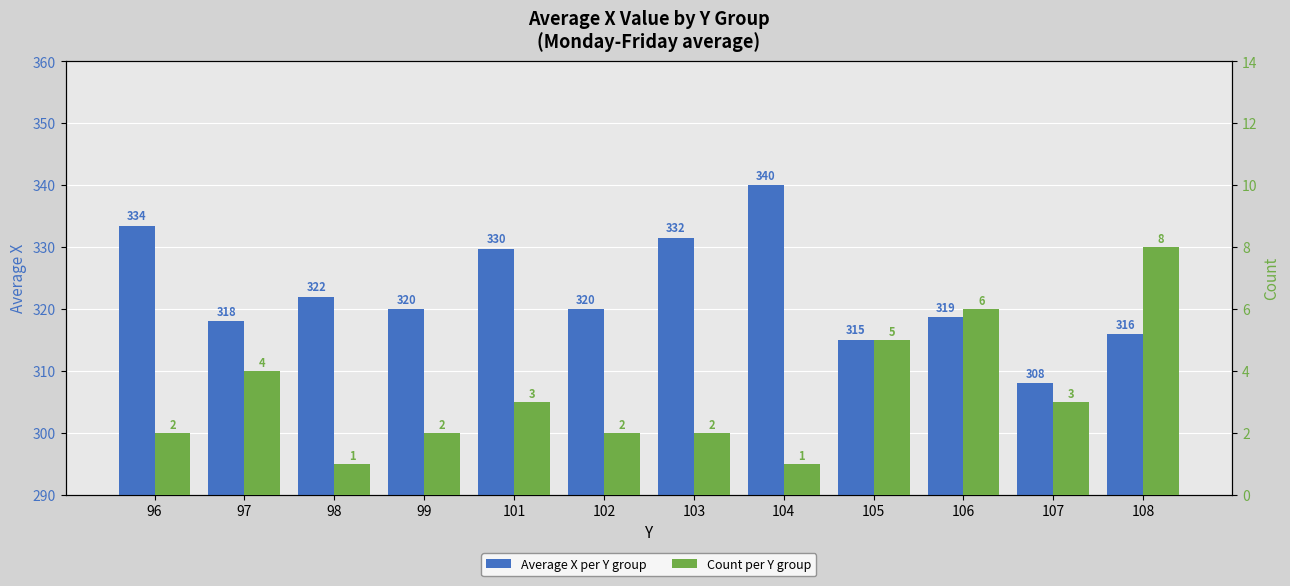

What is the value of the Count per Y group bar at the 12th from the left?

8.0